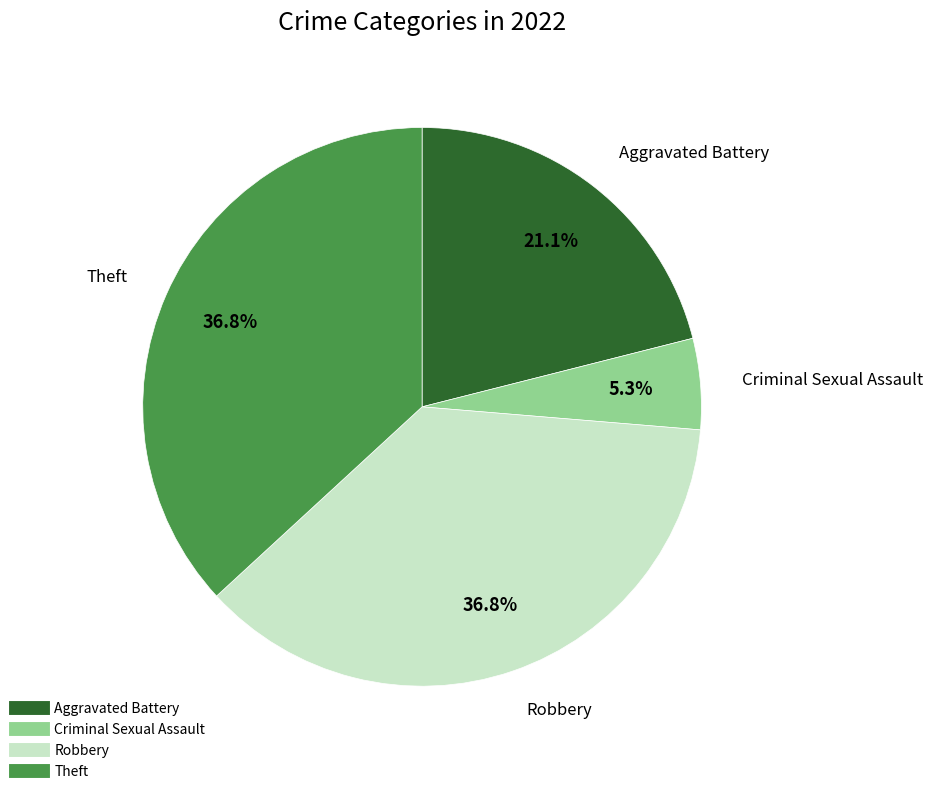

To the nearest percent, what is the average slice percentage?

25%